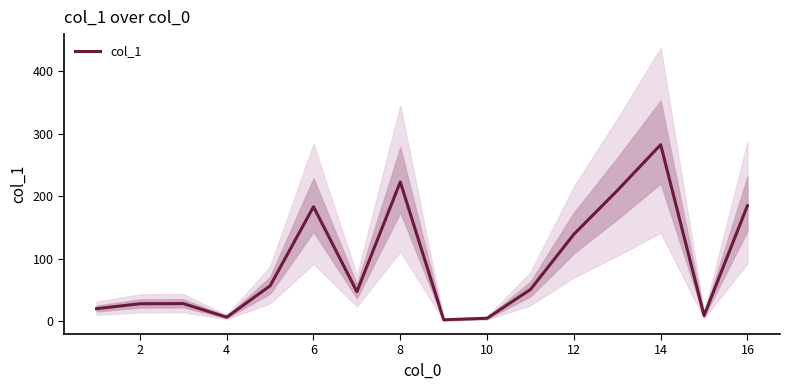

Is it true that col_1 equals 184.8 at 16?

True